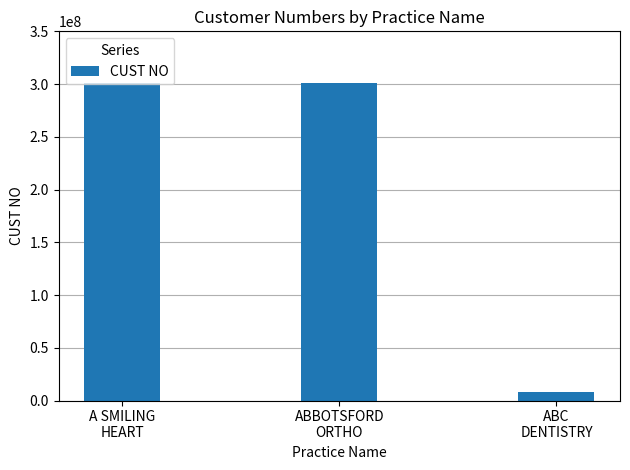

Where is the data nearest to the value 154717730?

ABBOTSFORD
ORTHO